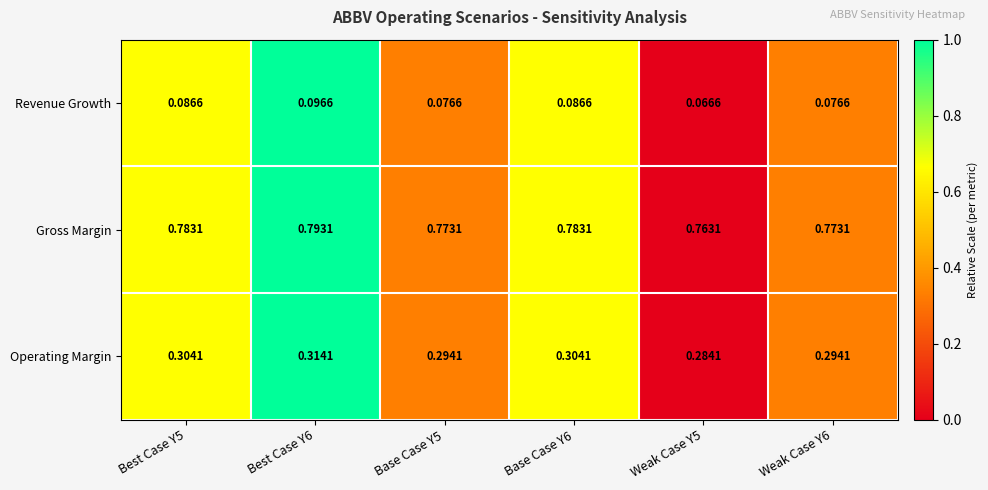

How many distinct data groups are displayed?

3